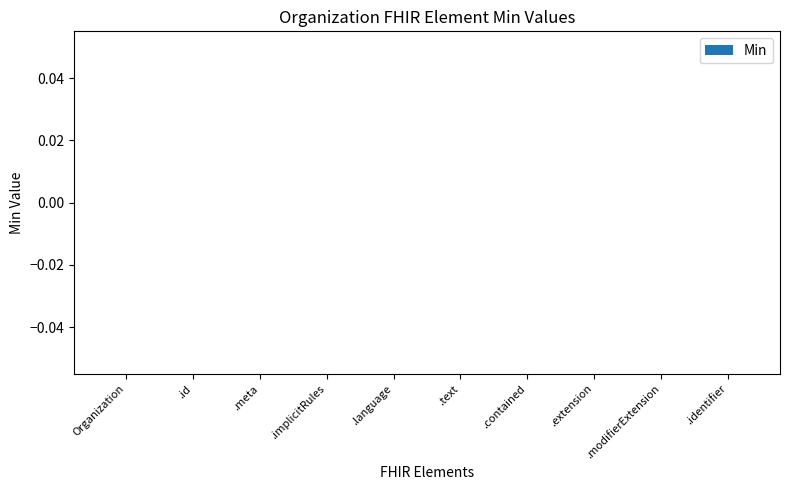

True or false: Min has a value of 0 at Organization.meta.

True